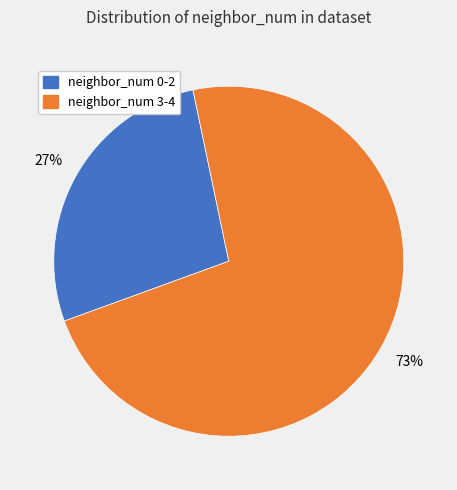

To the nearest percent, what is the average slice percentage?

50%